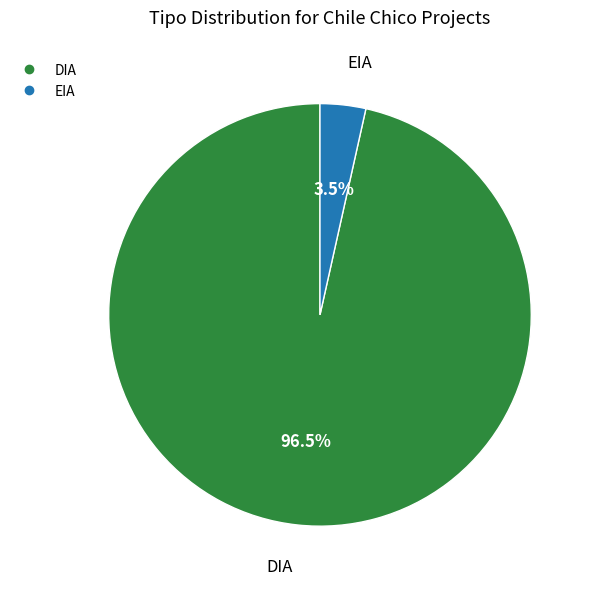

Is there any slice that represents more than half of the pie?

Yes